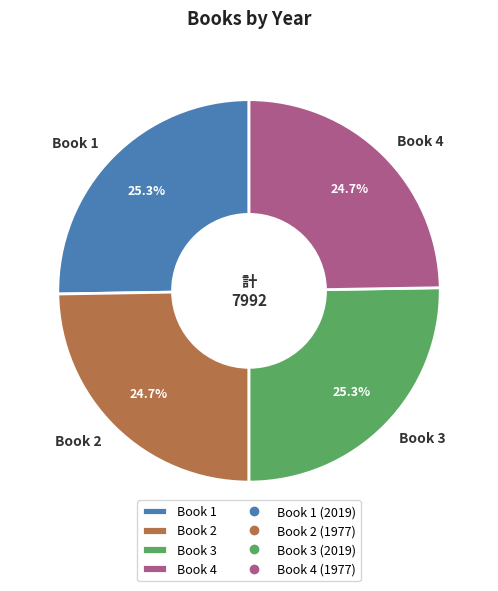

Is there a majority slice in this chart?

No